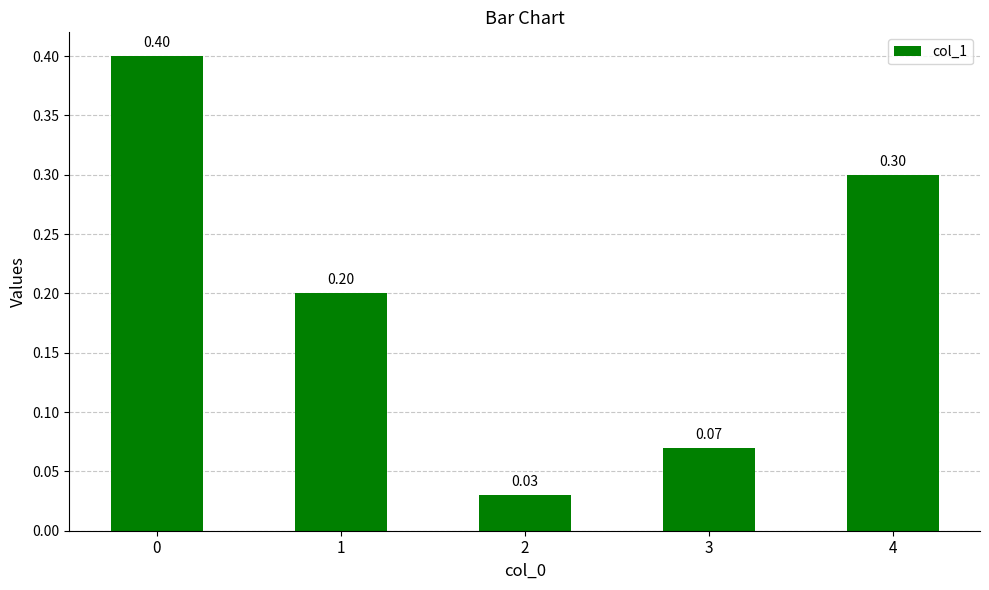

What is the maximum value shown in the chart?

0.4